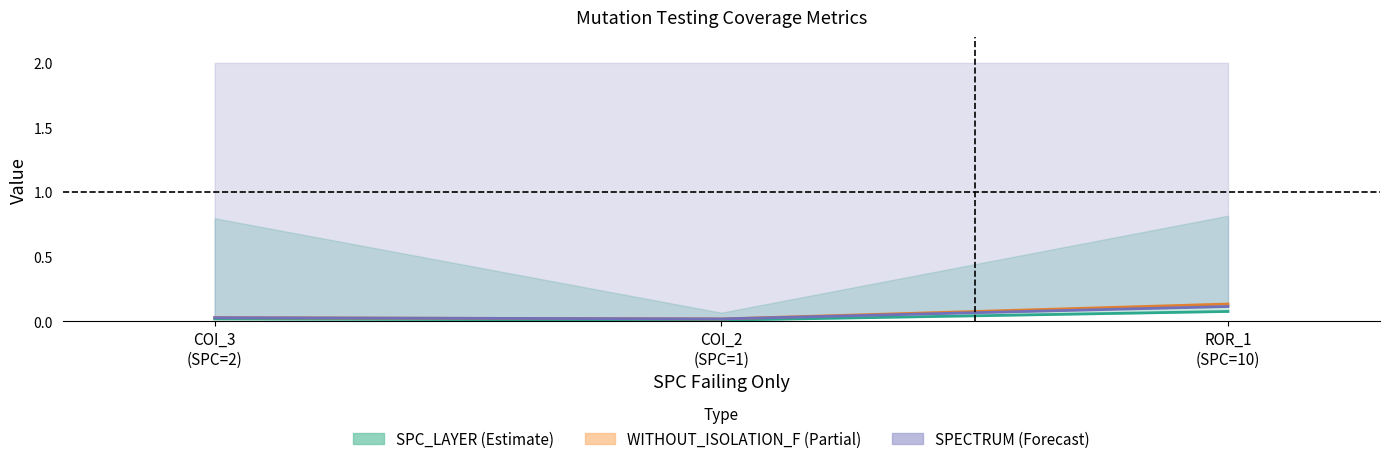

Reading right to left, list all the values displayed in this chart.

SPC_LAYER: 0.1	0.0	0.0
WITHOUT_ISOLATION_F: 0.1	0.0	0.0
SPECTRUM: 0.1	0.0	0.0